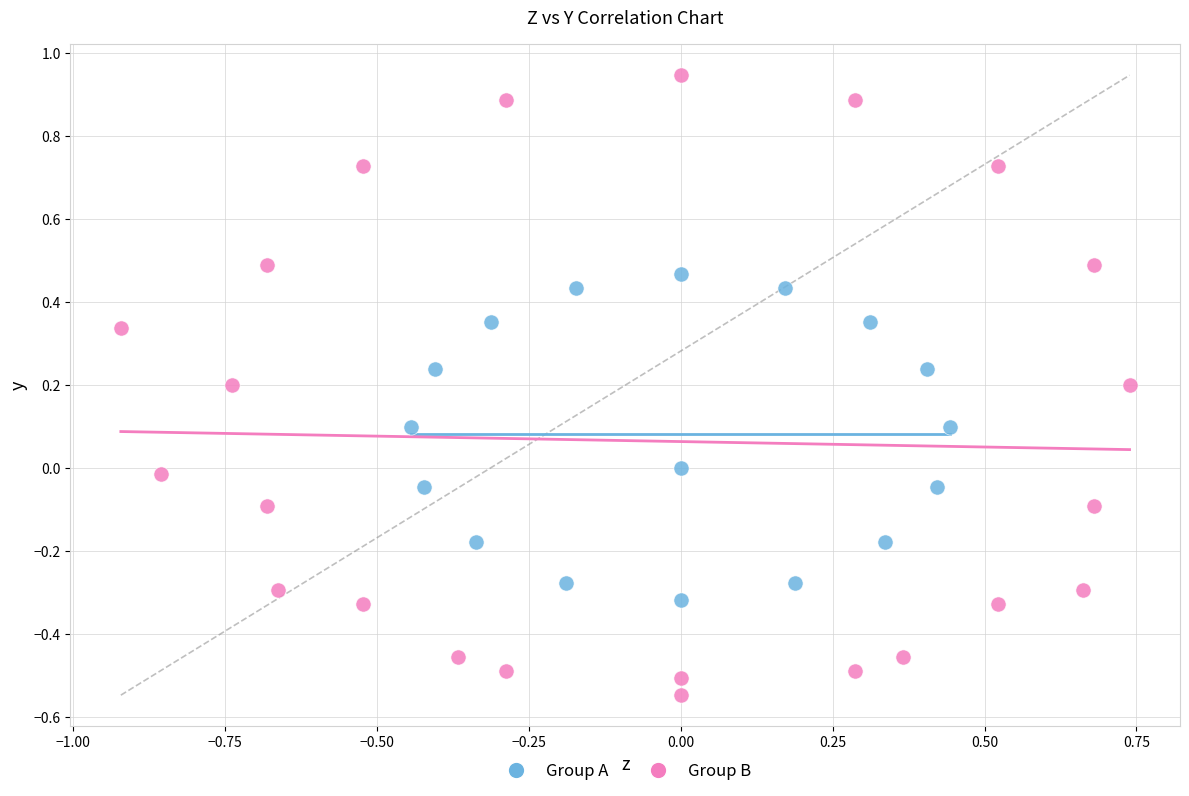

Which series has the widest spread of Y values?

Group B